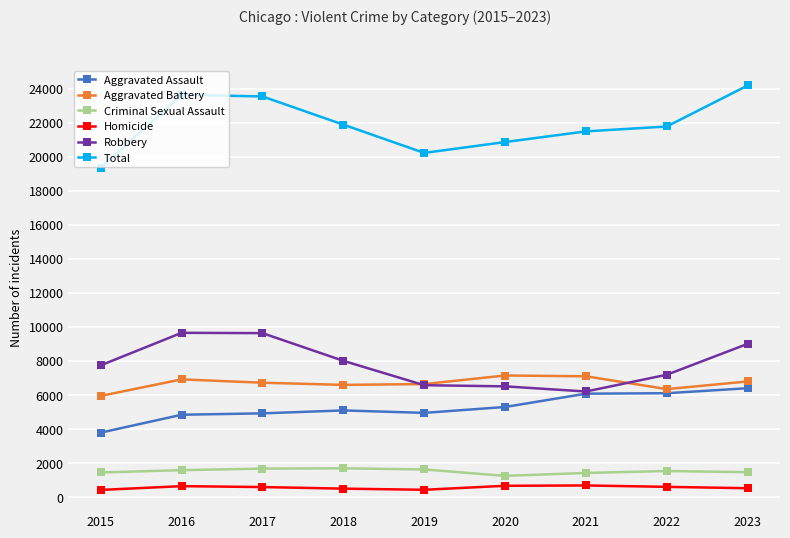

What is the difference between the highest and lowest values at 2021?

20805